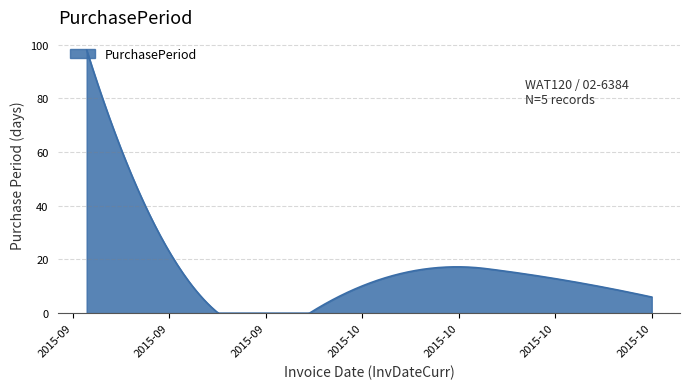

What is the difference between the maximum and minimum values?

98.0